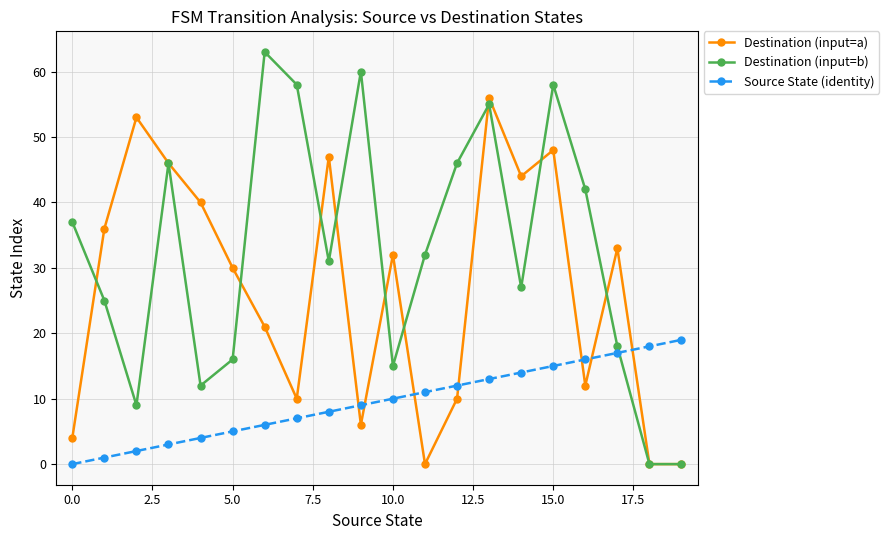

What is the maximum value shown in the chart?

63